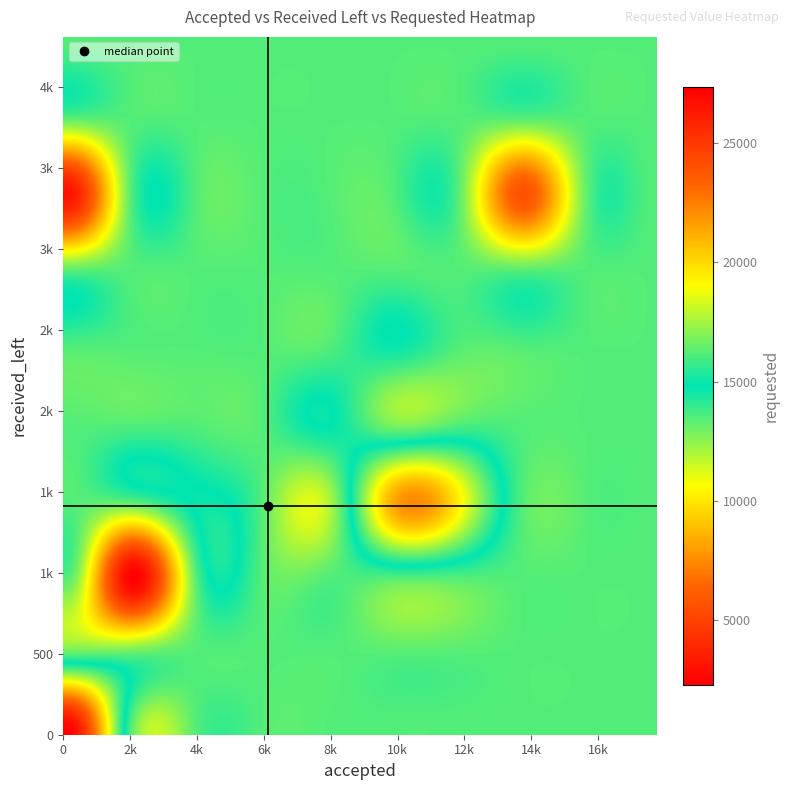

What is the maximum value shown in the chart?

27359